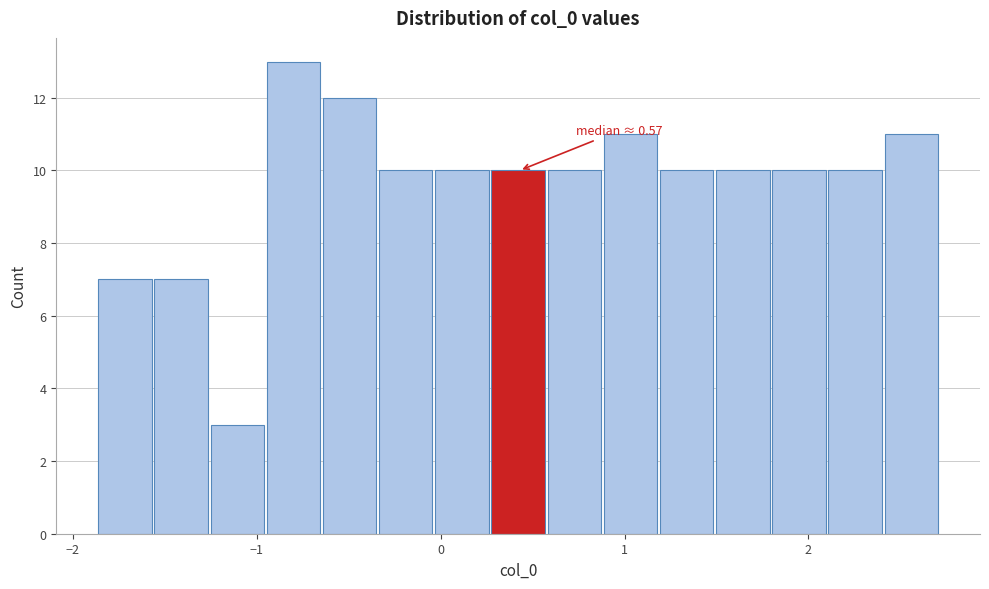

Around what value on the x-axis is the tallest bar? Give the approximate position of its centre, as read against the axis.

-0.8